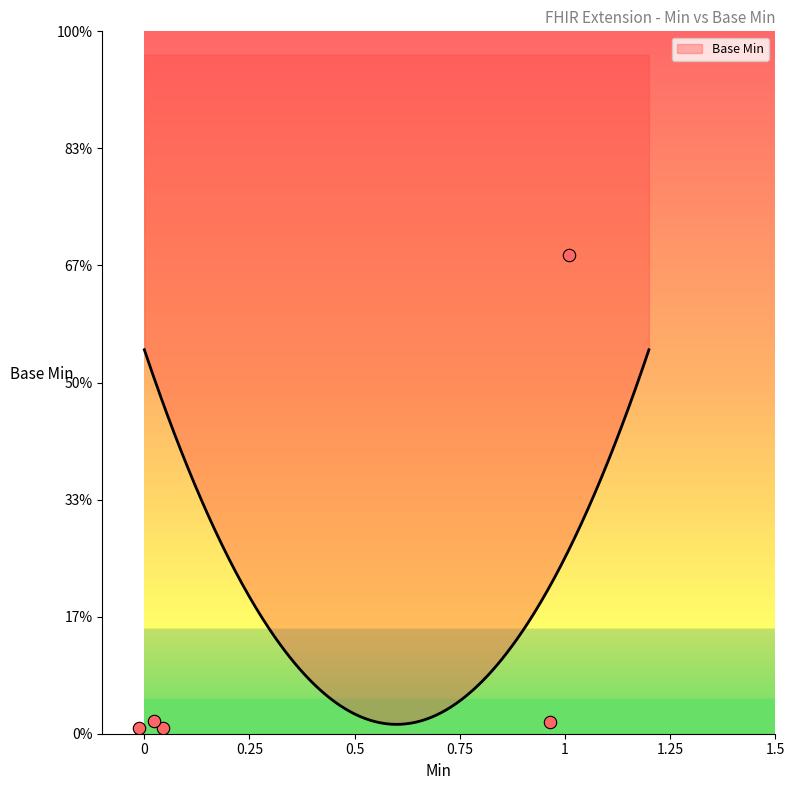

What is the change in value from Extension.extension to Extension.url?

+1.0